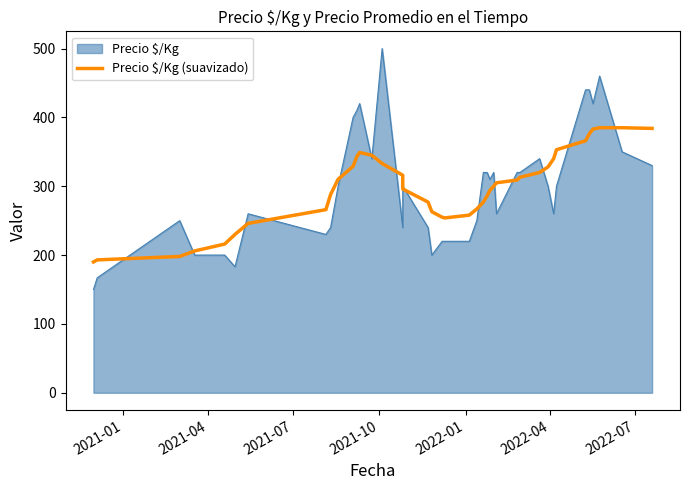

Count the number of categories in the chart.

40